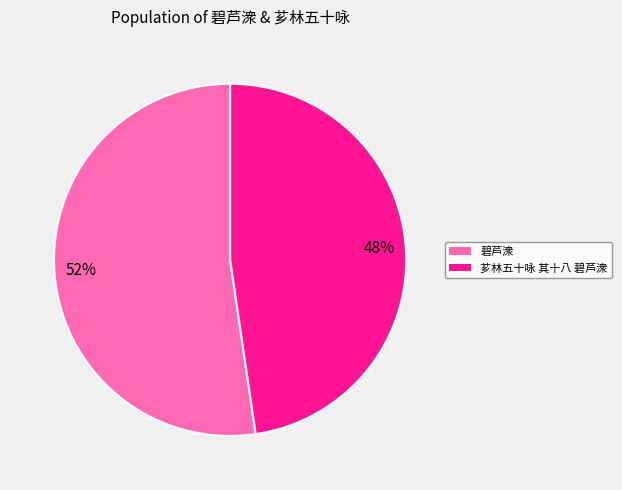

True or false: 碧芦潨 accounts for 59% of the total.

False